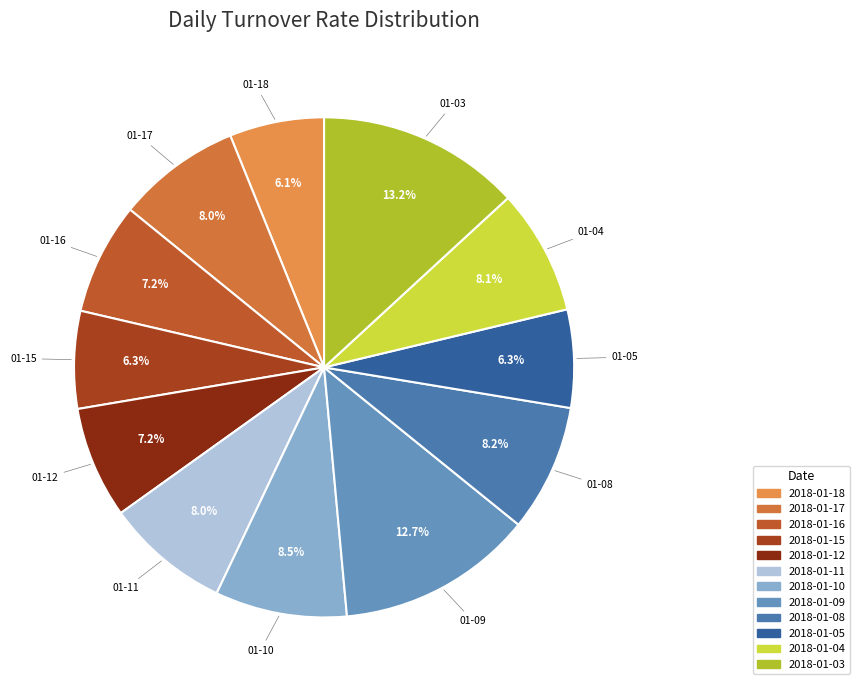

True or false: 2018-01-05 accounts for 1% of the total.

False